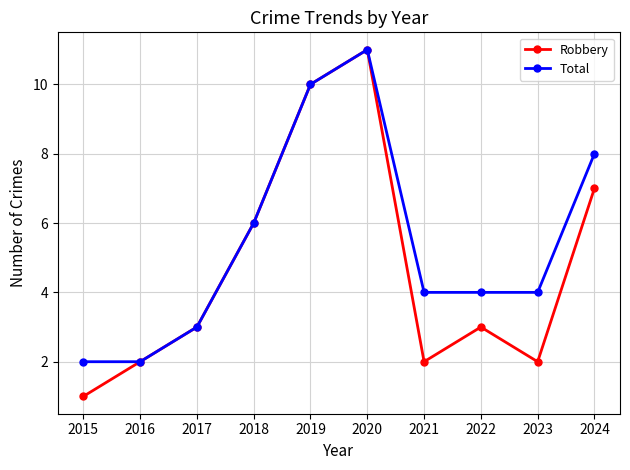

Where is the first local maximum for Total?

2020